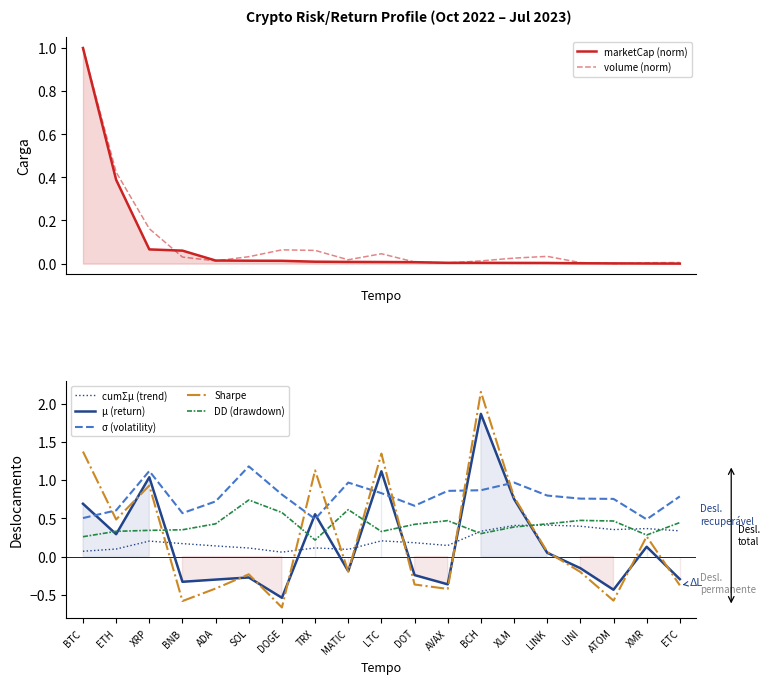

What is the value of the sharpe point at the 2nd from the left?

0.5